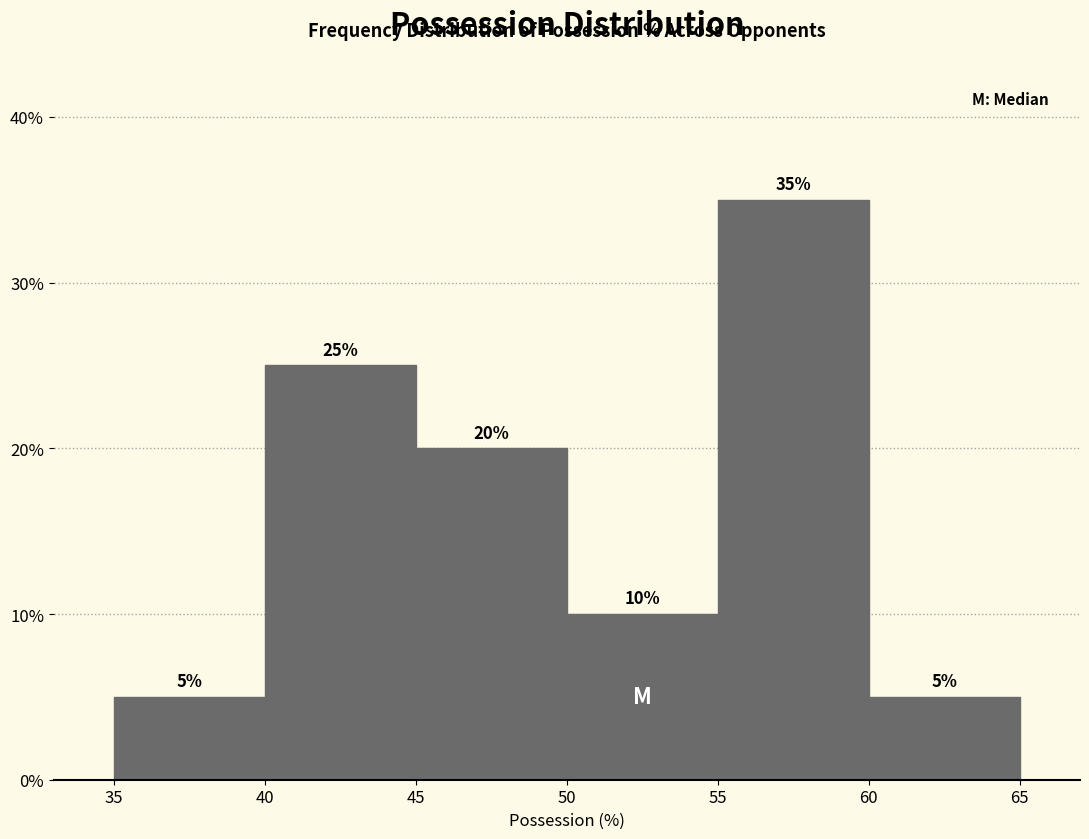

Over which range of the x-axis is the bar tallest?

55 to 60